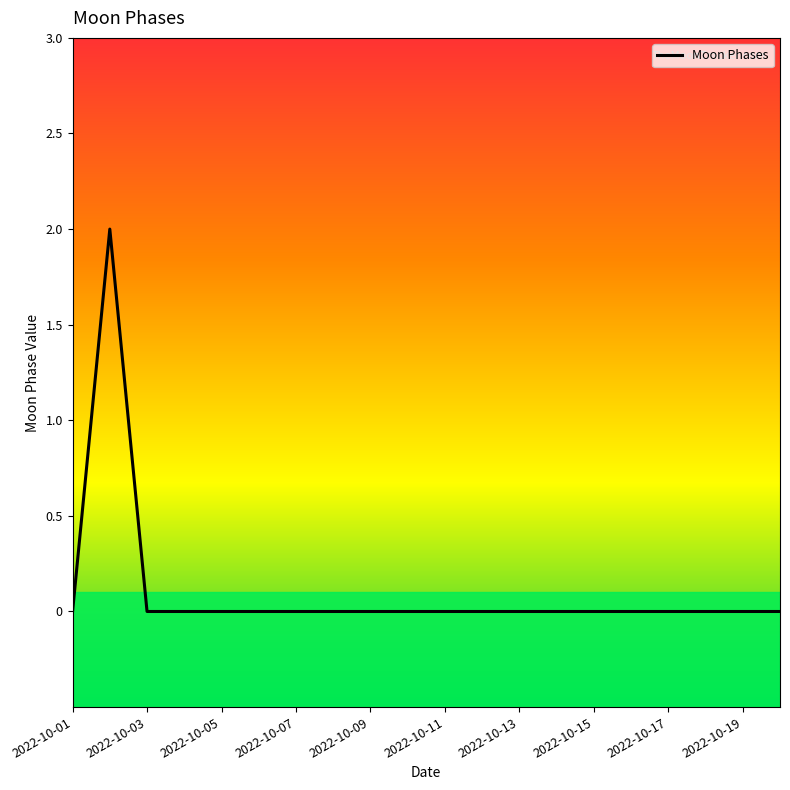

How many values are between 0 and 1?

19